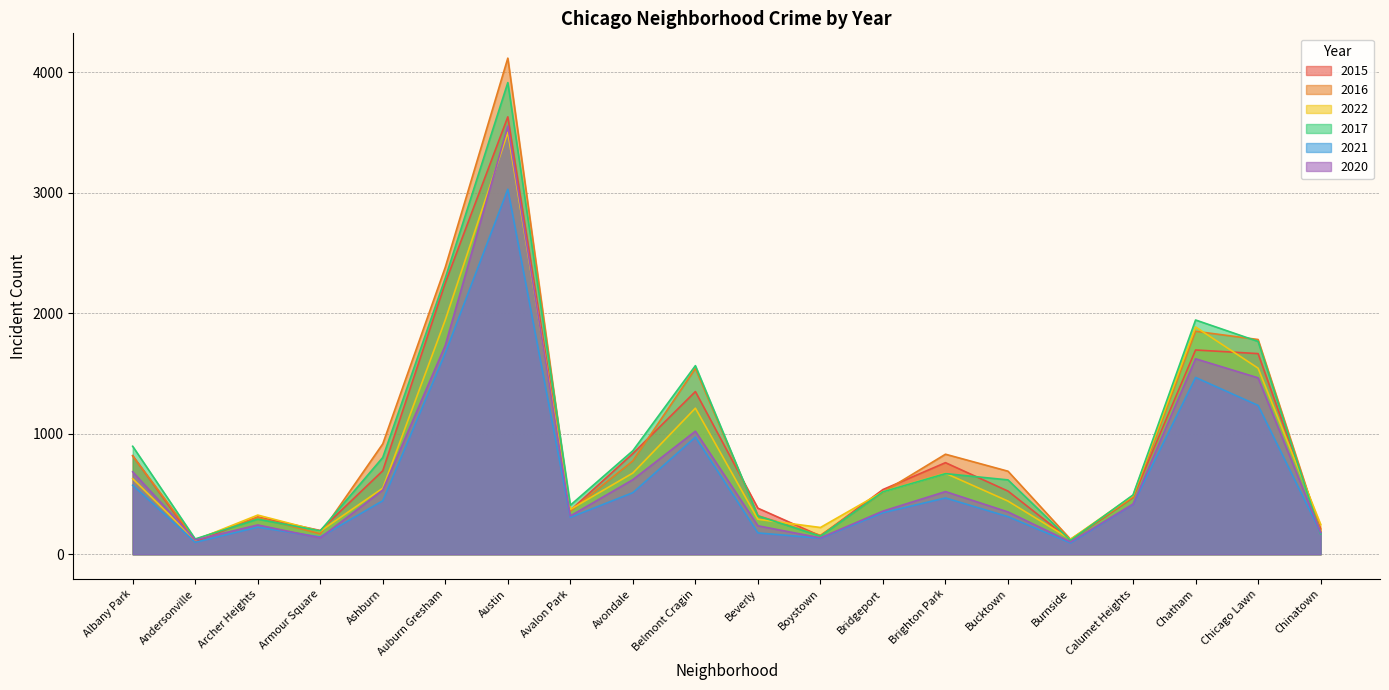

What is the smallest value displayed?

94